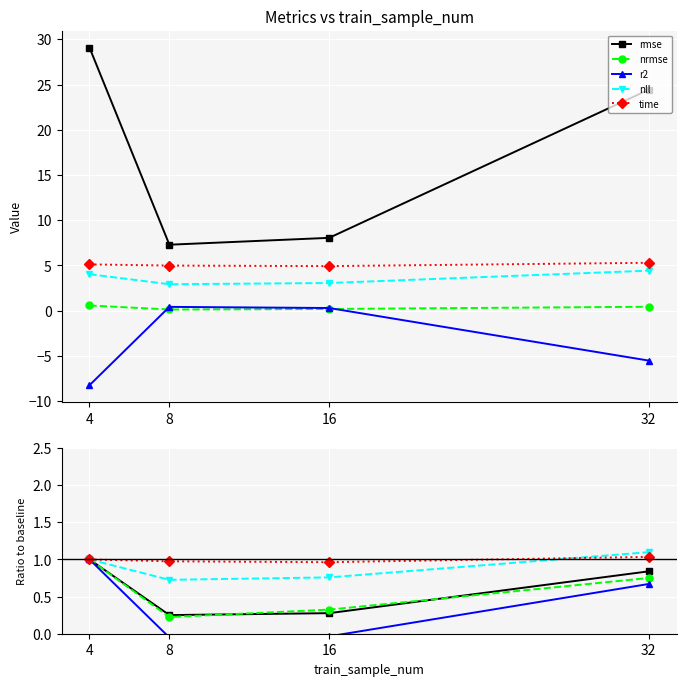

Which series ends up on top after the final intersection of nrmse and rmse?

rmse